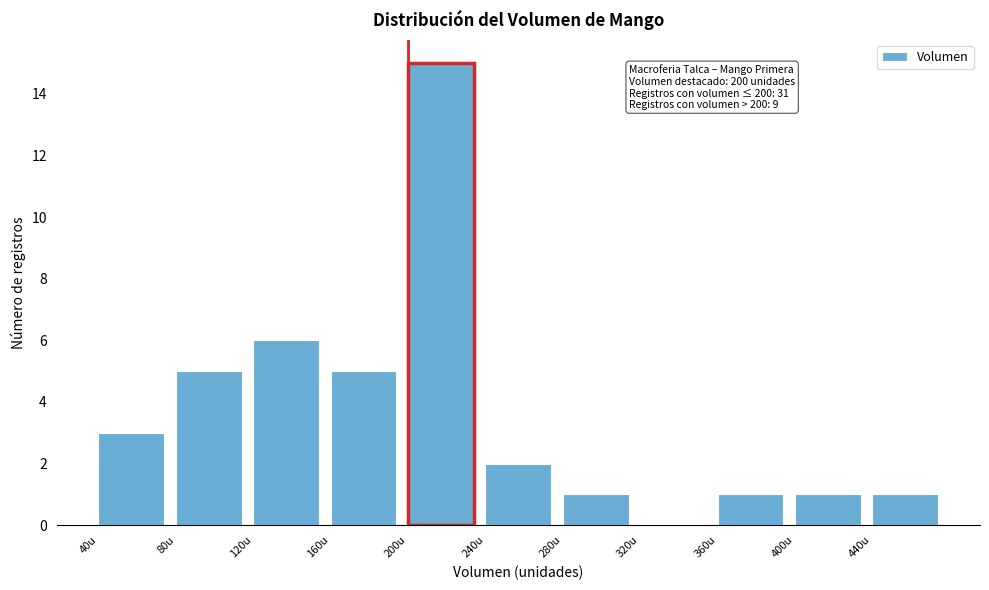

Over which range of the x-axis is the bar tallest?

200 to 240